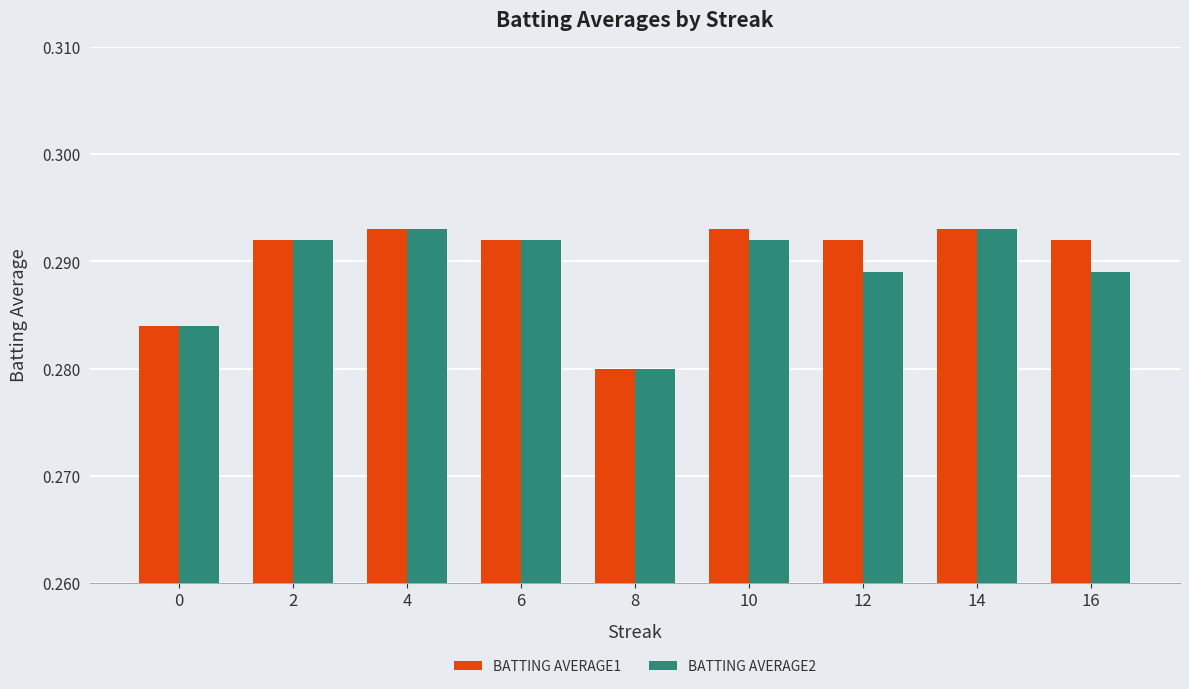

Which label corresponds to the smallest value in the chart?

8